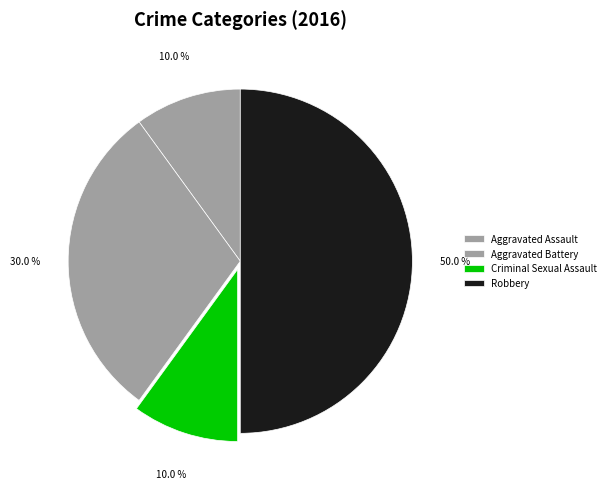

How many segments does this pie chart have?

4